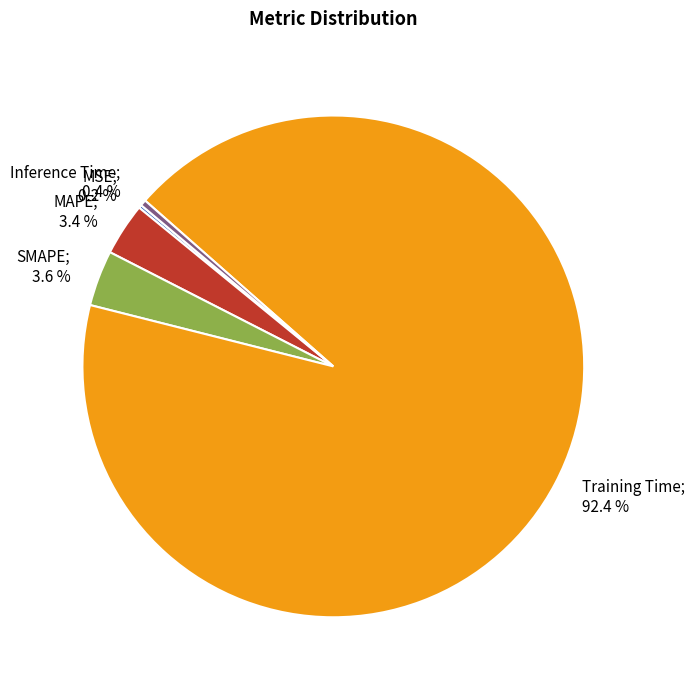

To the nearest percent, what is the average slice percentage?

20%